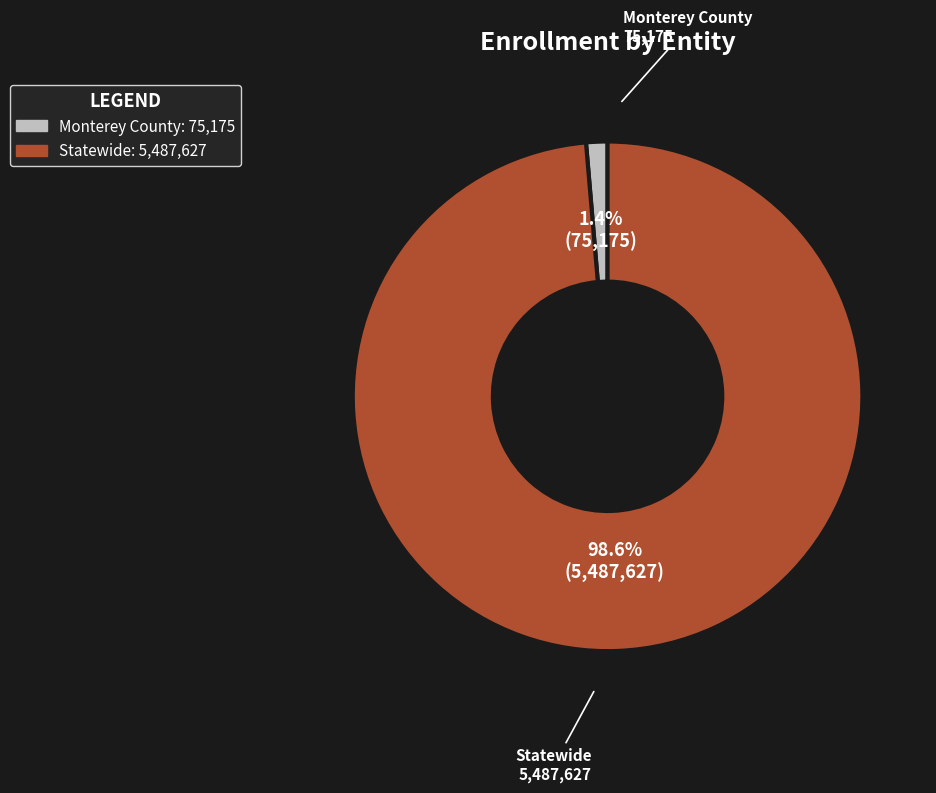

To the nearest percent, what is the difference between the largest and smallest slice percentages?

97%